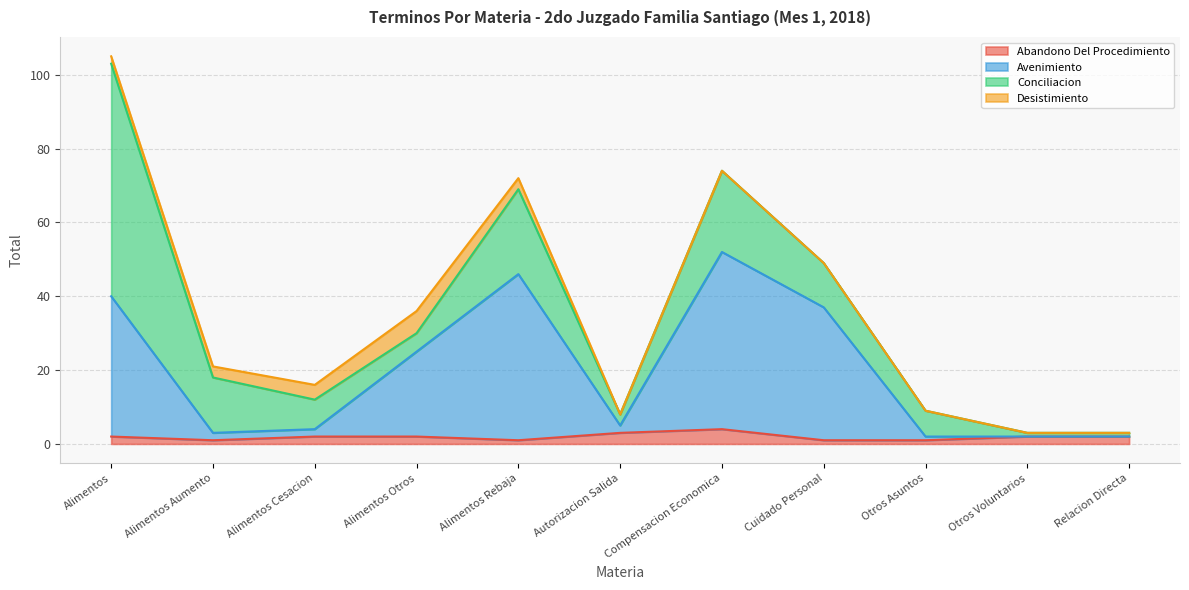

Where is the first local minimum for Abandono Del Procedimiento?

Alimentos Aumento